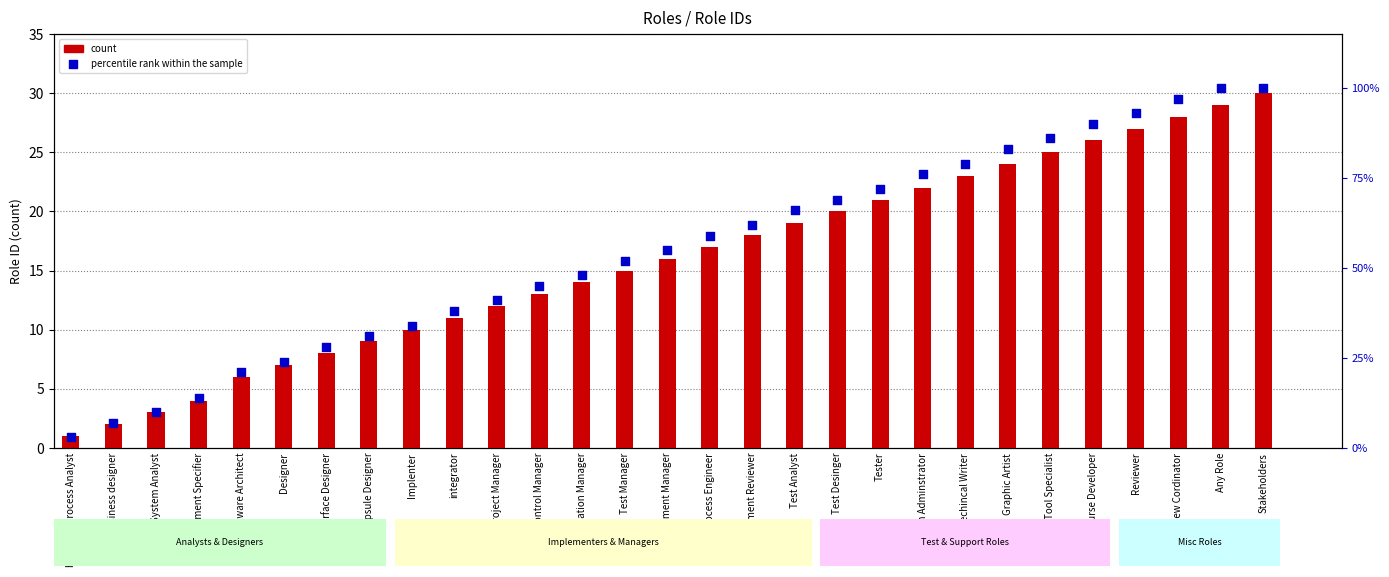

At how many categories does at least one series exceed 40?

19